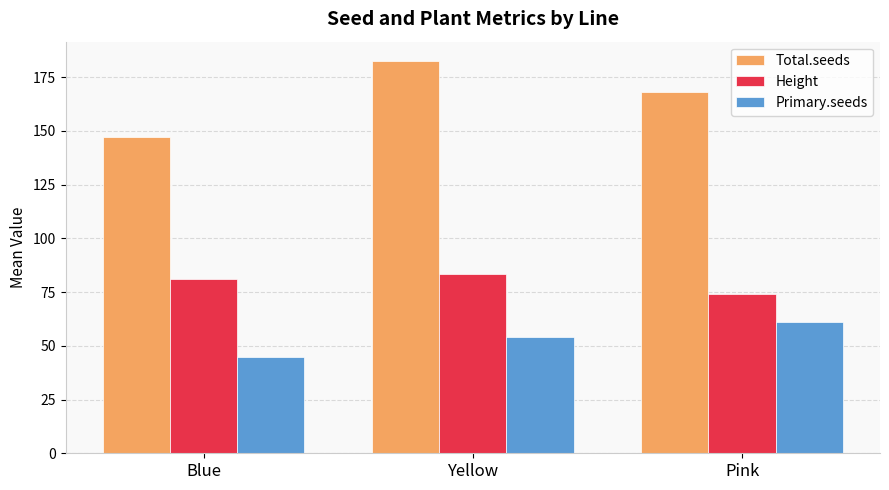

List the series in order of their peak value, lowest first.

Primary.seeds, Height, Total.seeds